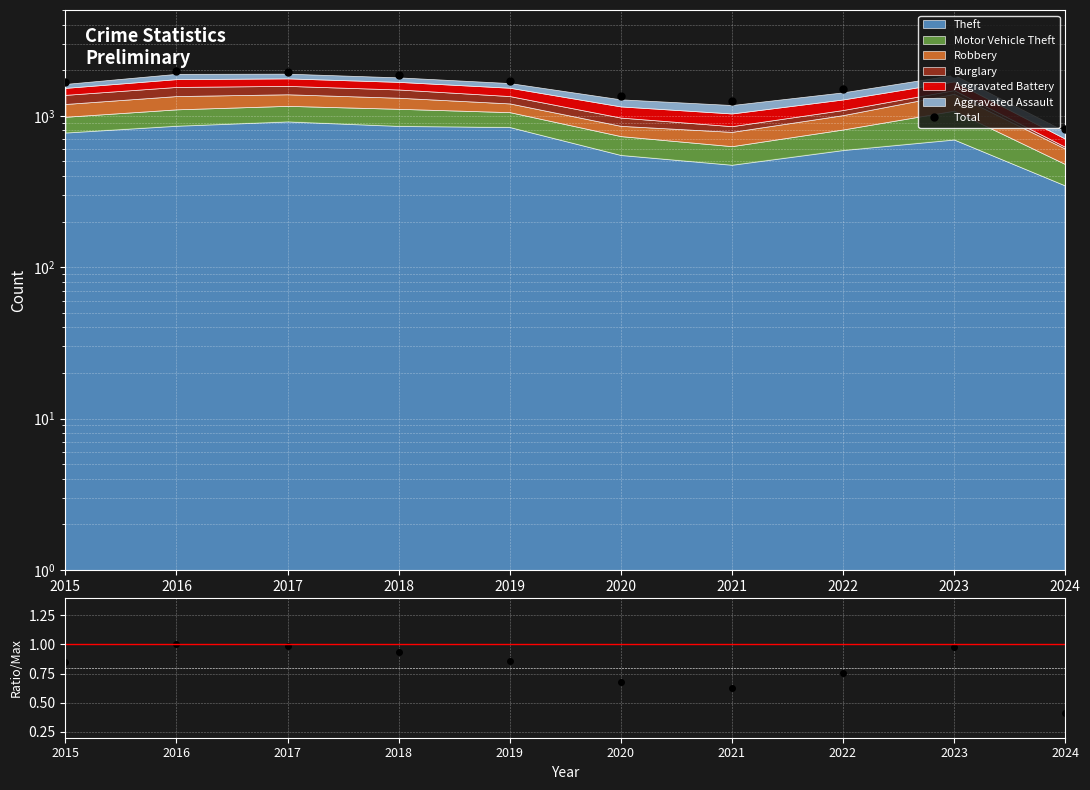

List the labels in order of Ratio value, largest first.

2016, 2017, 2023, 2018, 2019, 2015, 2022, 2020, 2021, 2024